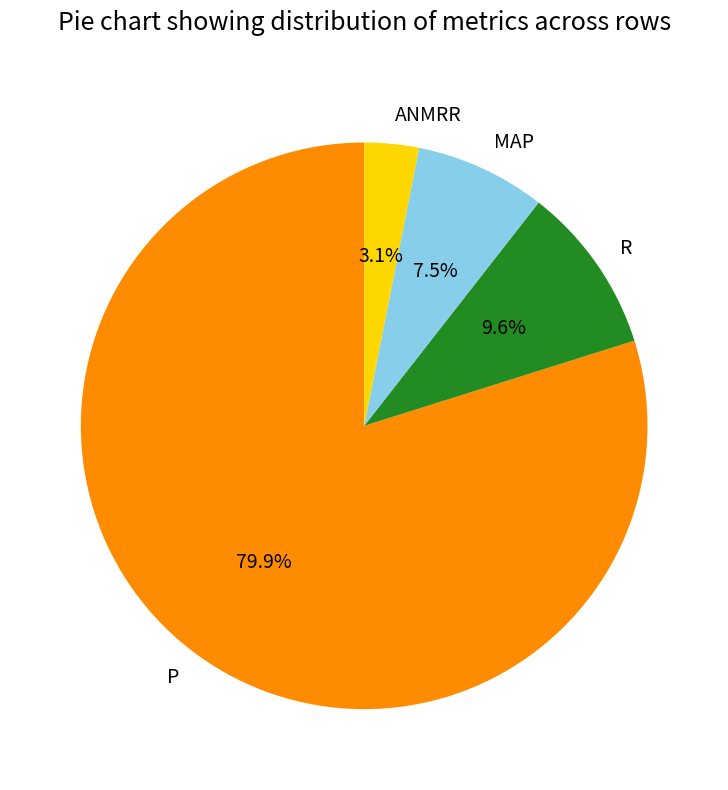

Between ANMRR and MAP, which is larger?

MAP